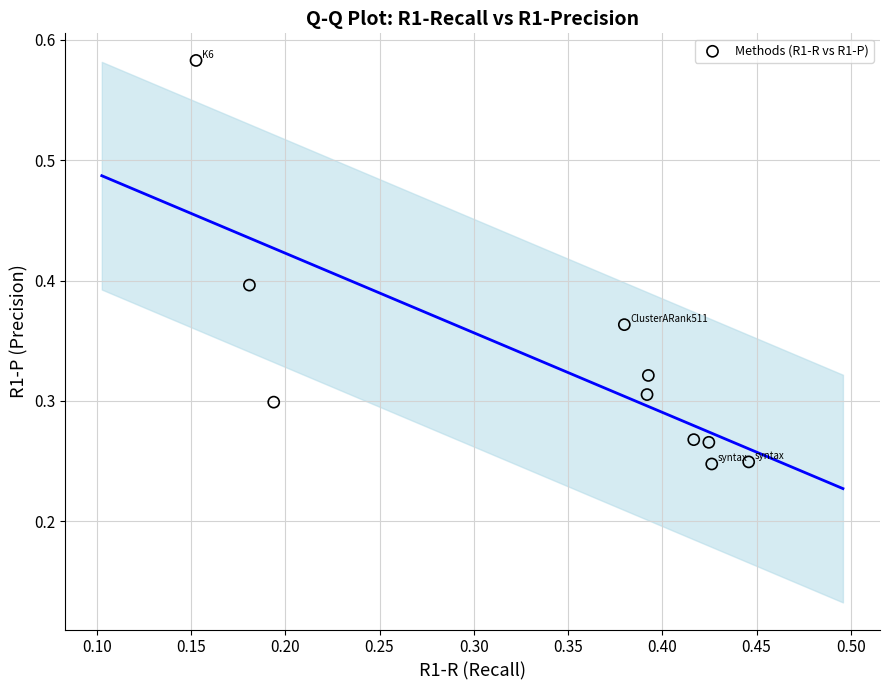

How many points are shown in the scatter plot?

10